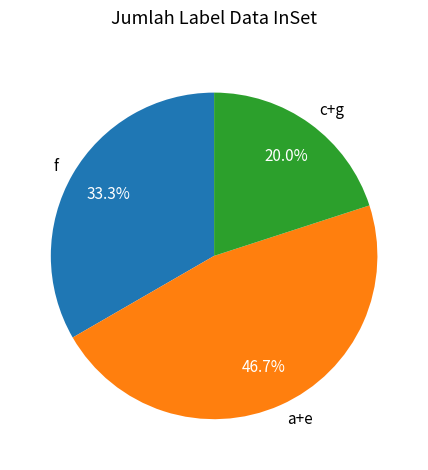

What percentage is the f slice, to the nearest percent?

33%